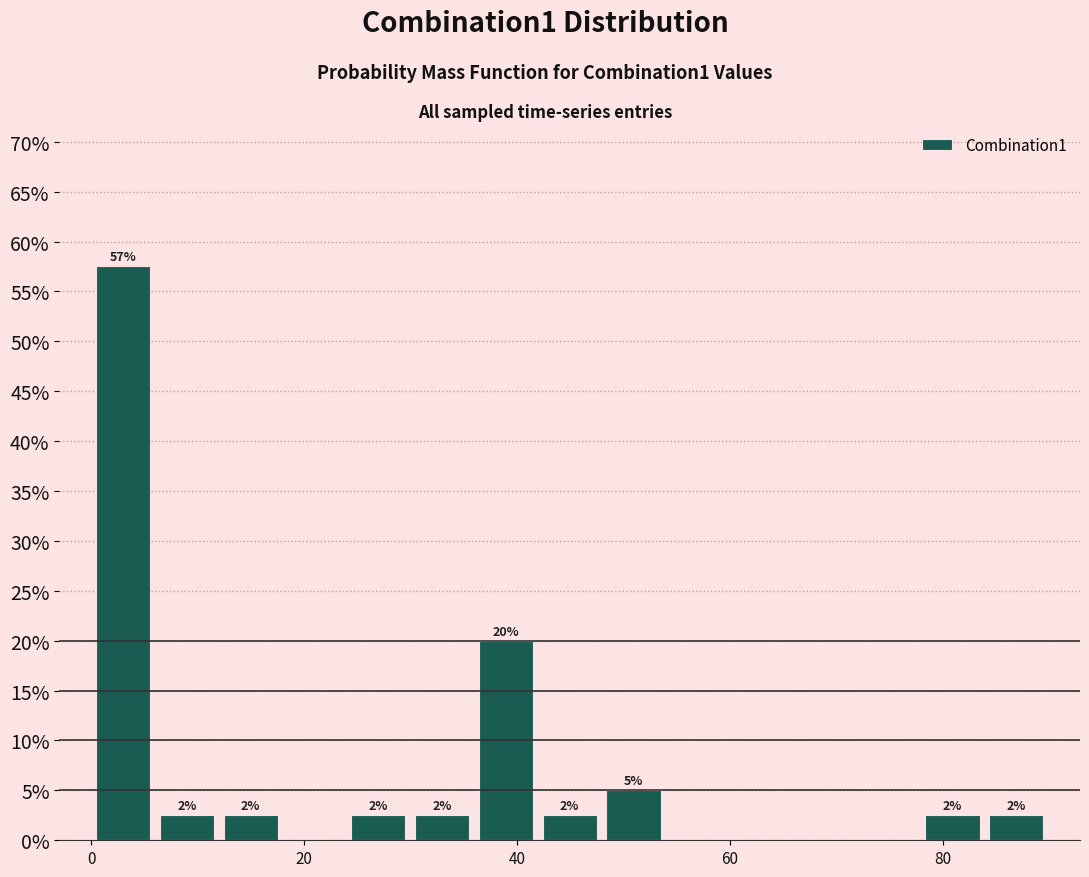

Read against the x-axis, roughly where is the centre of the tallest bar?

2